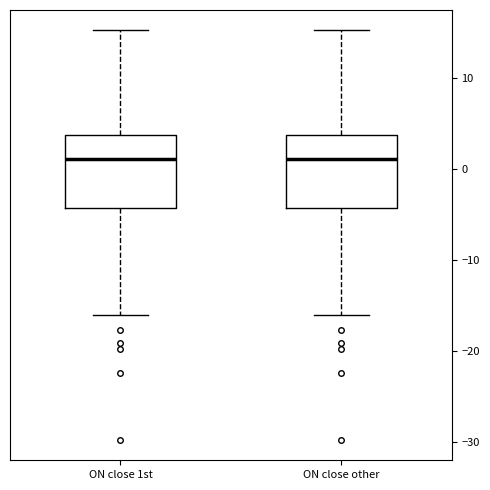

Reading left to right, transcribe this box plot: for each box, give where its median line is, the range the box spans, and where its two whiskers end, as read against the y-axis. The values are not printed on the chart, so give them approximately, as read against the axis.

ON close 1st: median 1, box -4 to 4, whiskers -16 to 15
ON close other: median 1, box -4 to 4, whiskers -16 to 15